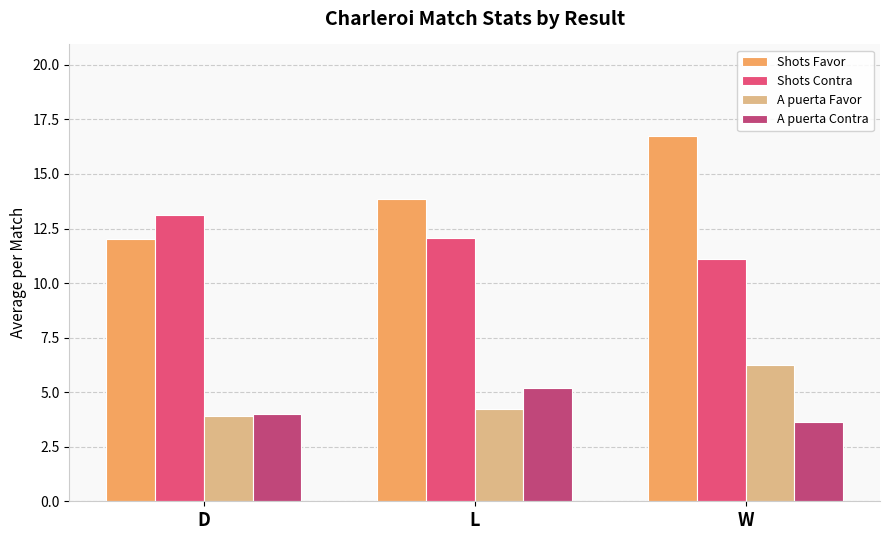

The A puerta Contra series shows 6.5 at D. True or false?

False